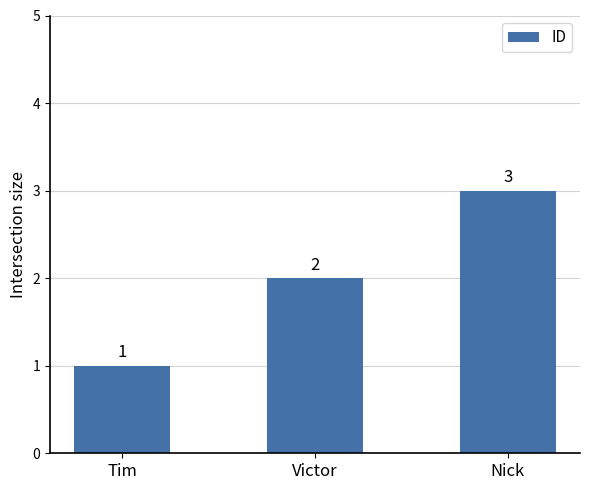

What position from the right is Nick?

1